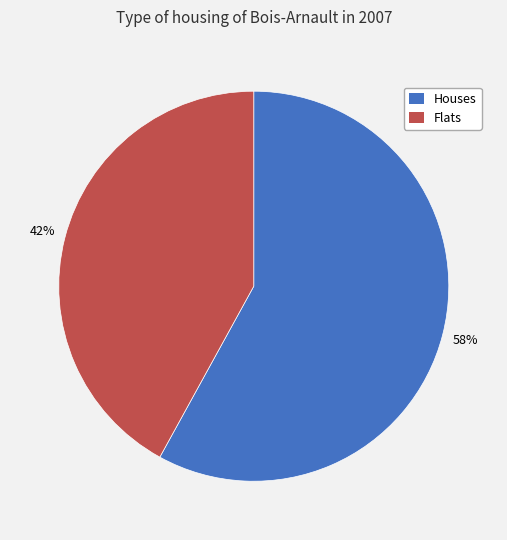

Does any single category account for the majority?

Yes